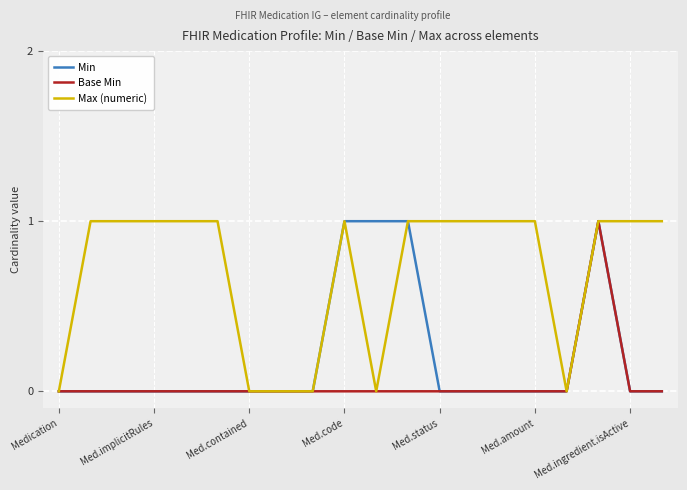

Which series has the largest total across all categories?

Max (numeric)